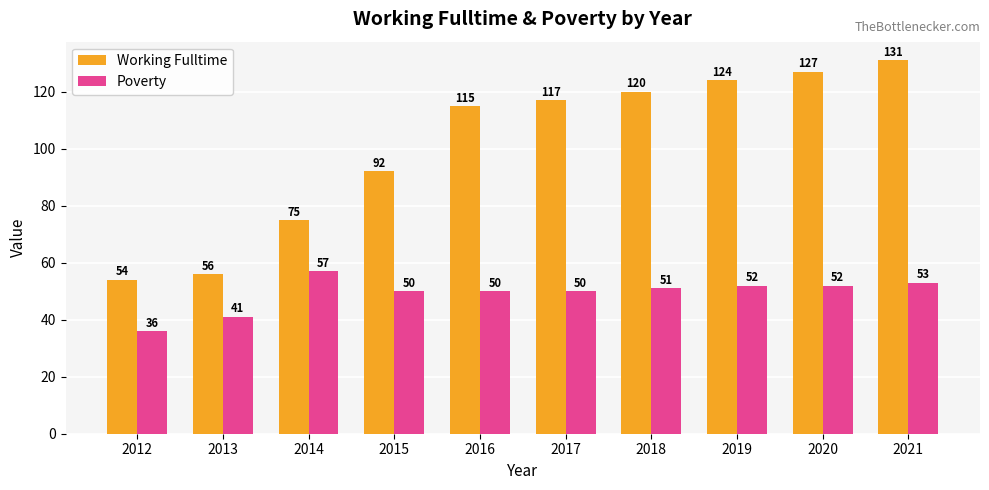

How many values in the Working Fulltime series are below 117?

5